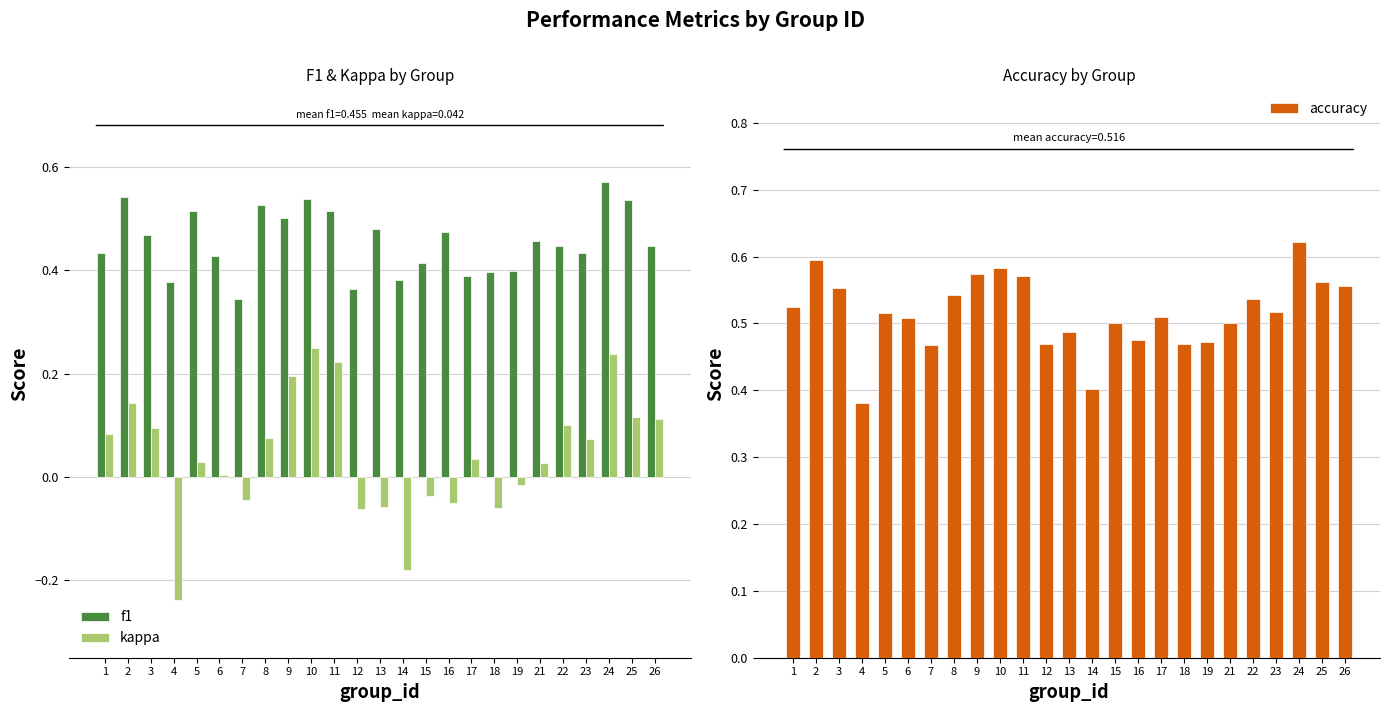

Reading left to right, what are all the values shown in this chart?

f1: 0.4	0.5	0.5	0.4	0.5	0.4	0.3	0.5	0.5	0.5	0.5	0.4	0.5	0.4	0.4	0.5	0.4	0.4	0.4	0.5	0.4	0.4	0.6	0.5	0.4
kappa: 0.1	0.1	0.1	-0.2	0.0	0.0	-0.0	0.1	0.2	0.2	0.2	-0.1	-0.1	-0.2	-0.0	-0.1	0.0	-0.1	-0.0	0.0	0.1	0.1	0.2	0.1	0.1
accuracy: 0.5	0.6	0.6	0.4	0.5	0.5	0.5	0.5	0.6	0.6	0.6	0.5	0.5	0.4	0.5	0.5	0.5	0.5	0.5	0.5	0.5	0.5	0.6	0.6	0.6